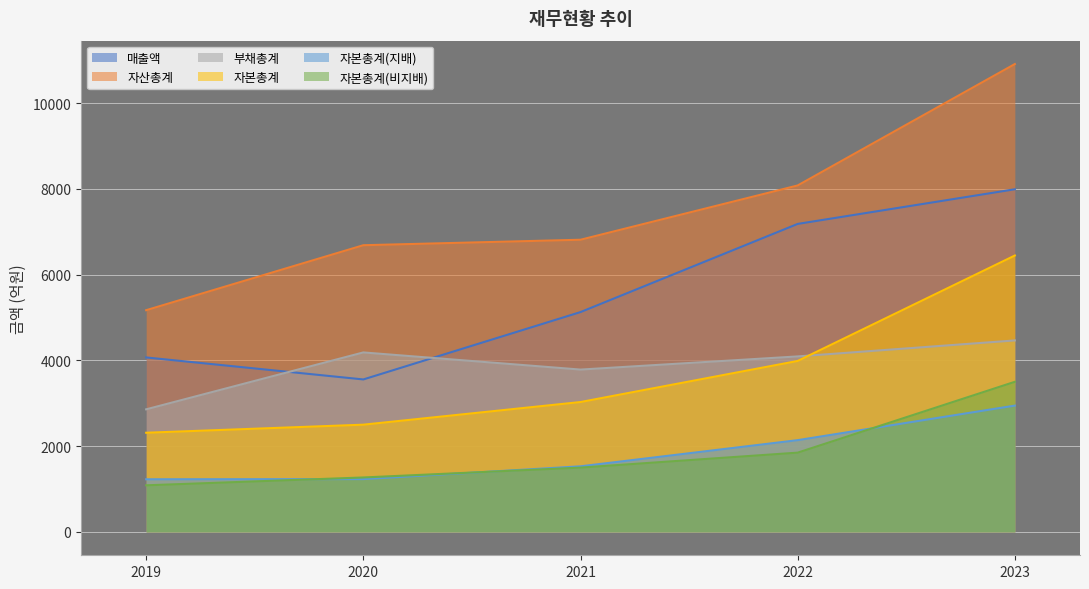

Is the value of 자산총계 at 2023 greater than the value of 자본총계(지배) at 2023?

Yes